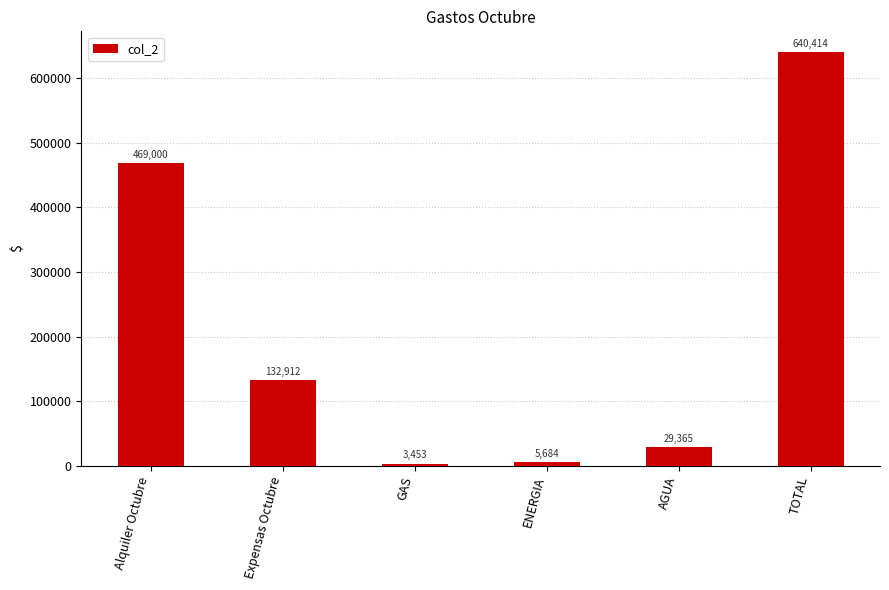

Are the bars grouped side by side (vs. stacked)?

No